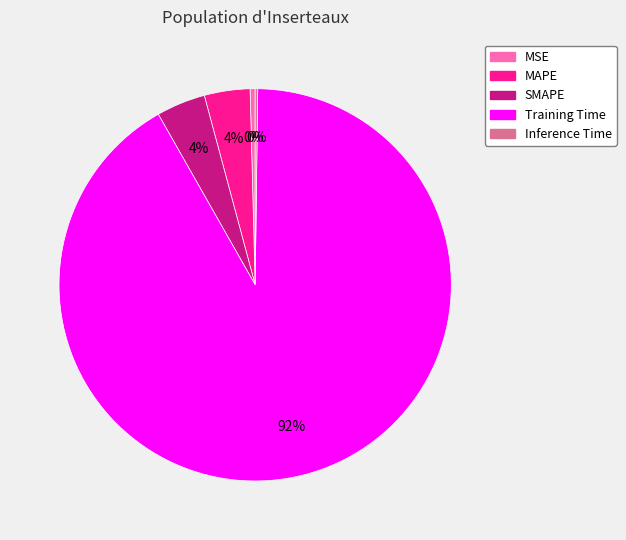

Which category has the biggest portion of the pie?

Training Time